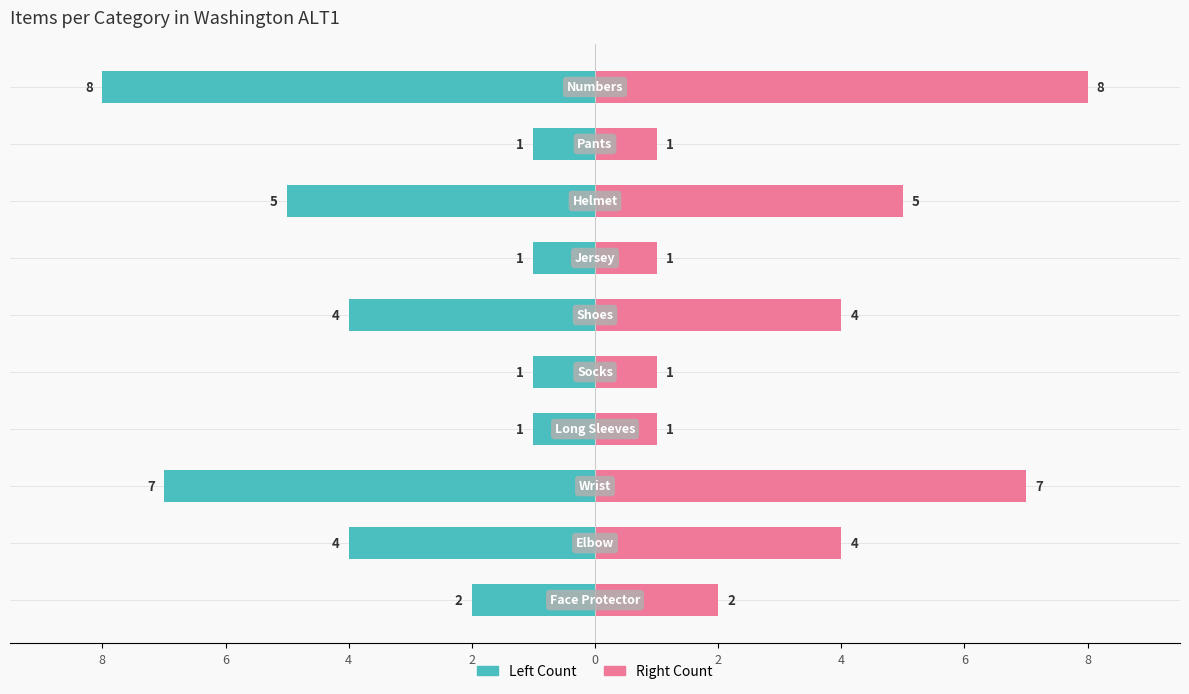

How many bars are there in each group?

2